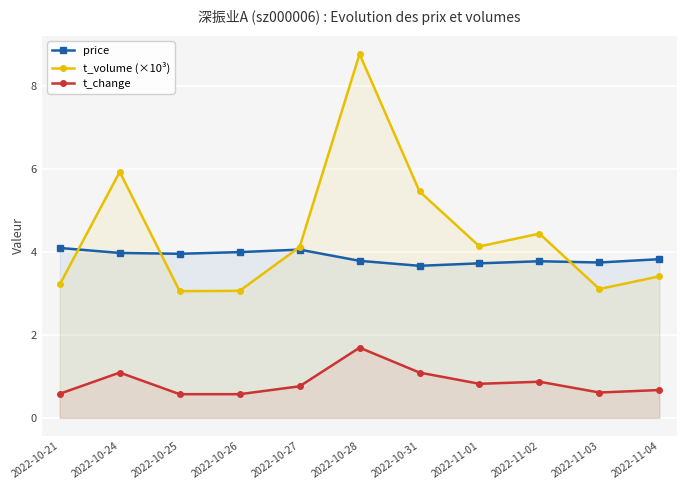

Rank the categories by price value from highest to lowest.

2022-10-21, 2022-10-27, 2022-10-26, 2022-10-24, 2022-10-25, 2022-11-04, 2022-10-28, 2022-11-02, 2022-11-03, 2022-11-01, 2022-10-31